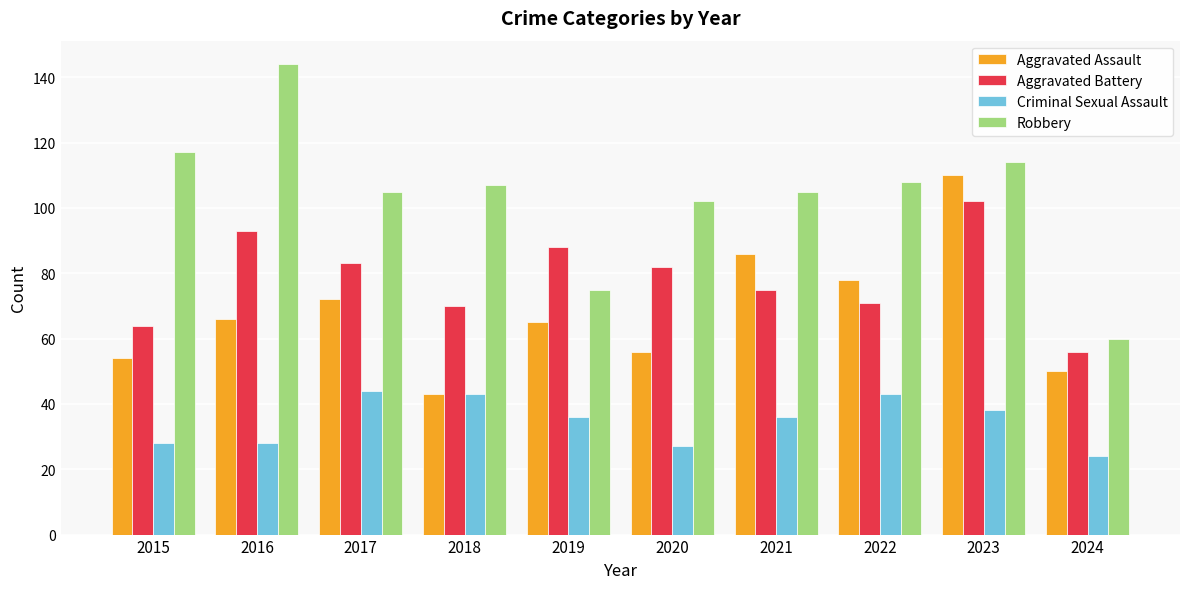

The Criminal Sexual Assault series shows 44 at 2015. True or false?

False